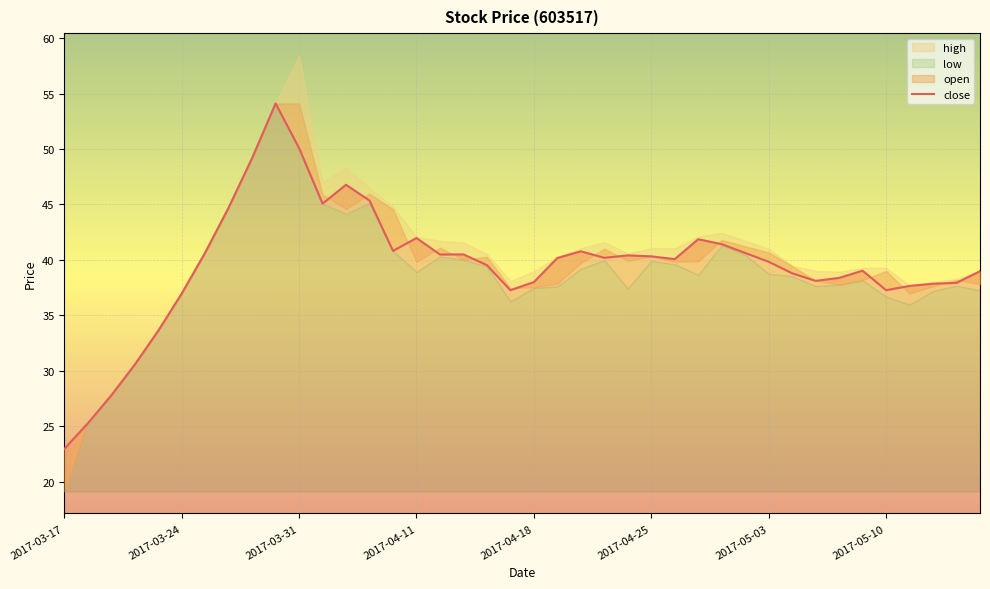

How many data points does each series have?

40